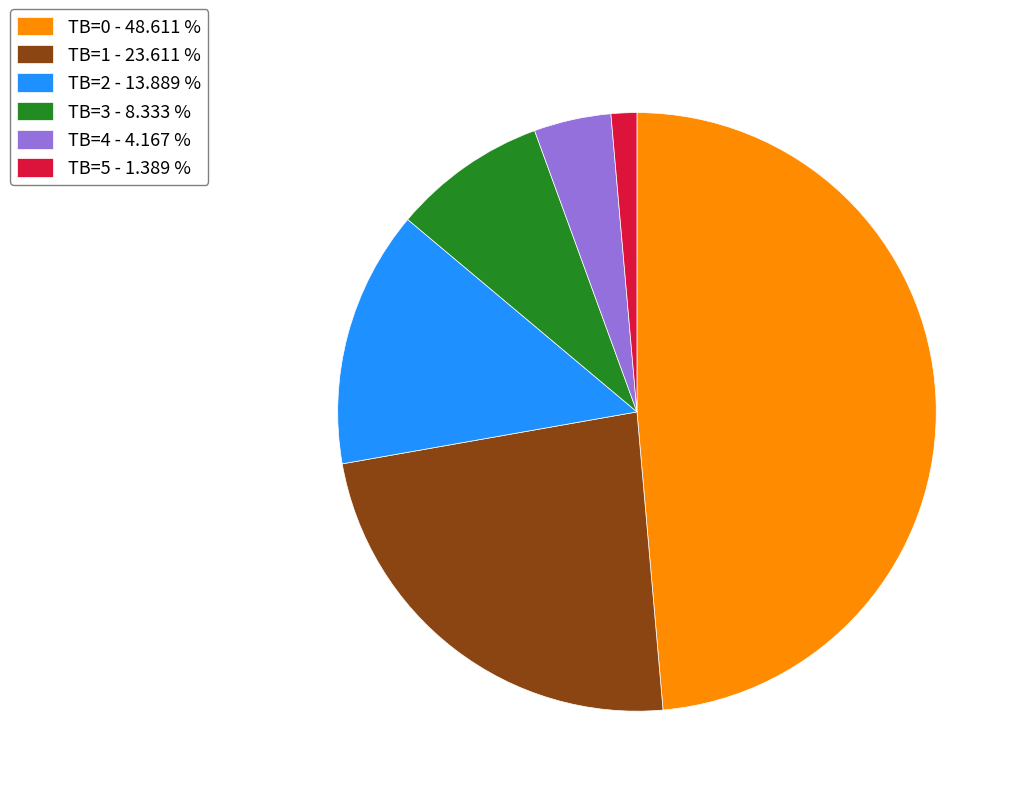

Does TB=0 - 48.611 % represent more than half of the total?

No